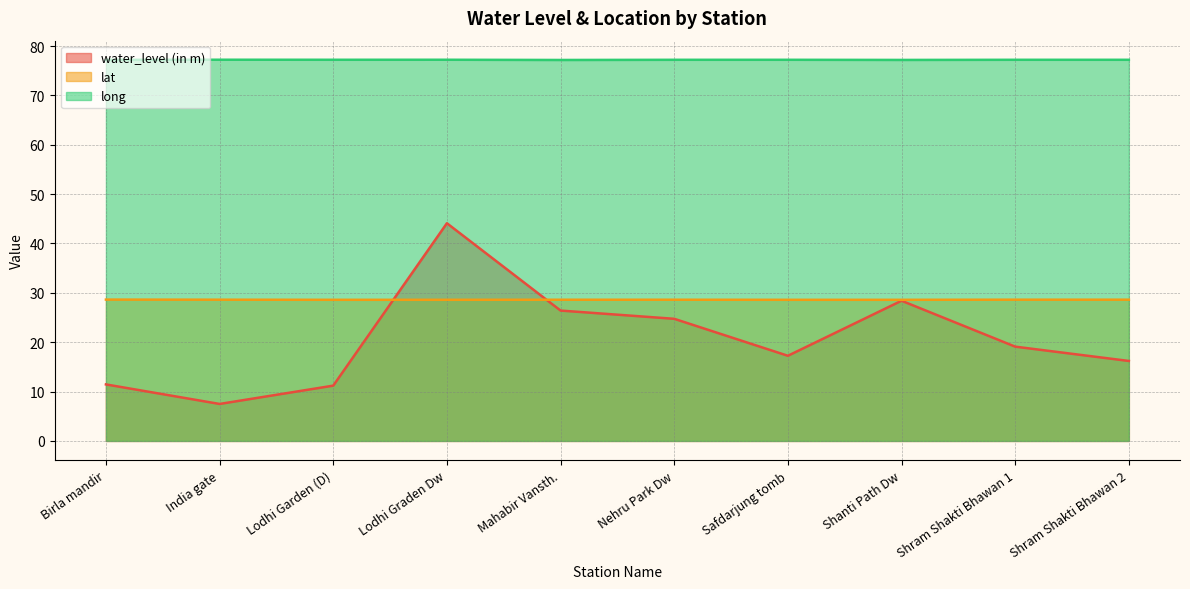

True or false: long and lat cross at least once.

False